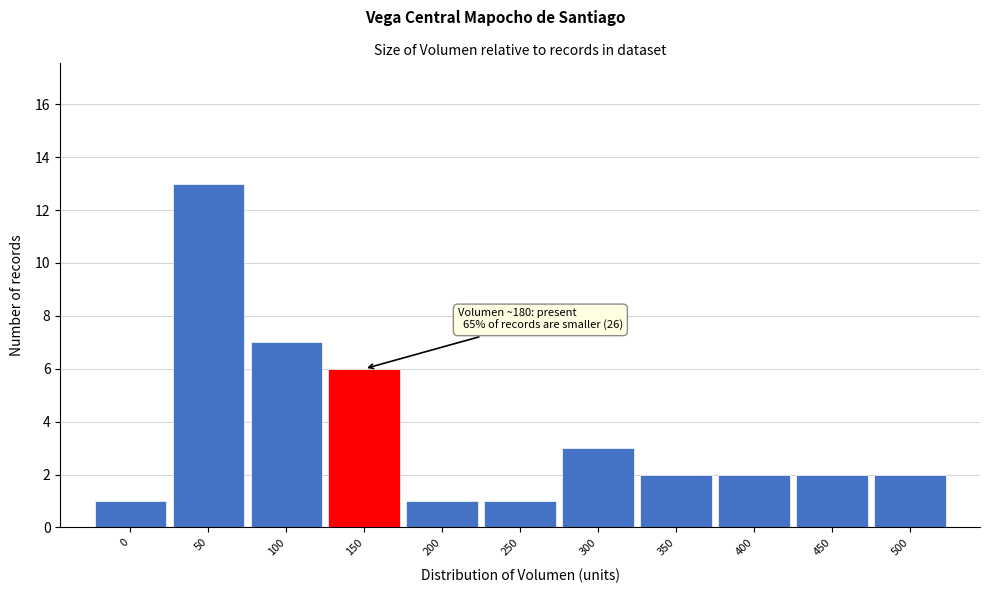

Reading left to right, what are all the values shown in this chart?

0=1	50=13	100=7	150=6	200=1	250=1	300=3	350=2	400=2	450=2	500=2